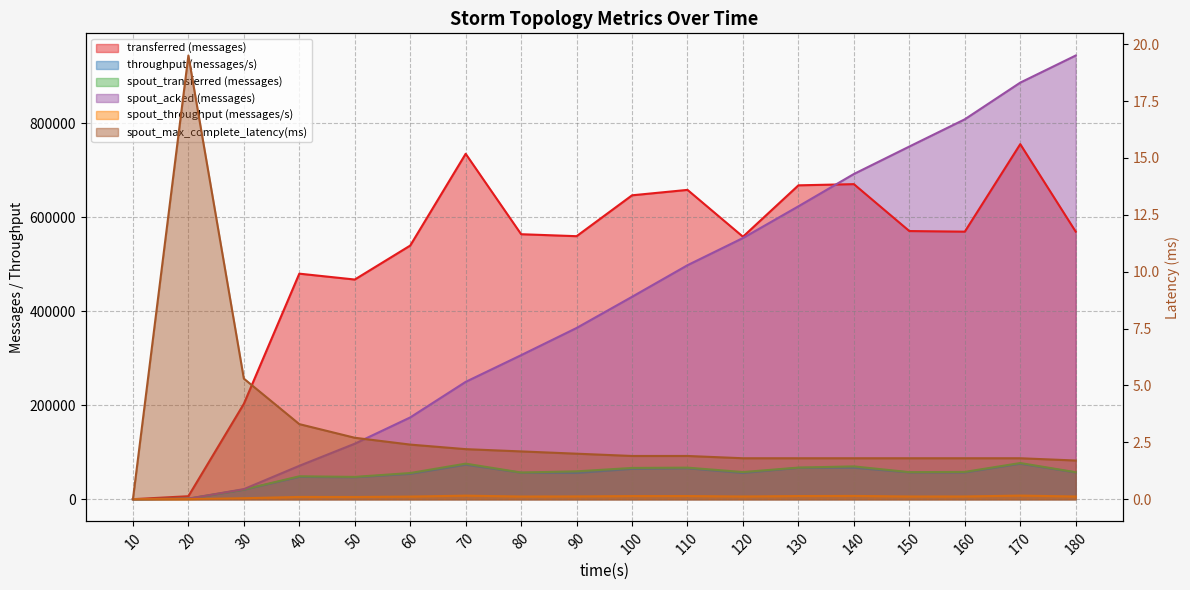

True or false: transferred (messages) and spout_acked (messages) intersect in this chart.

True